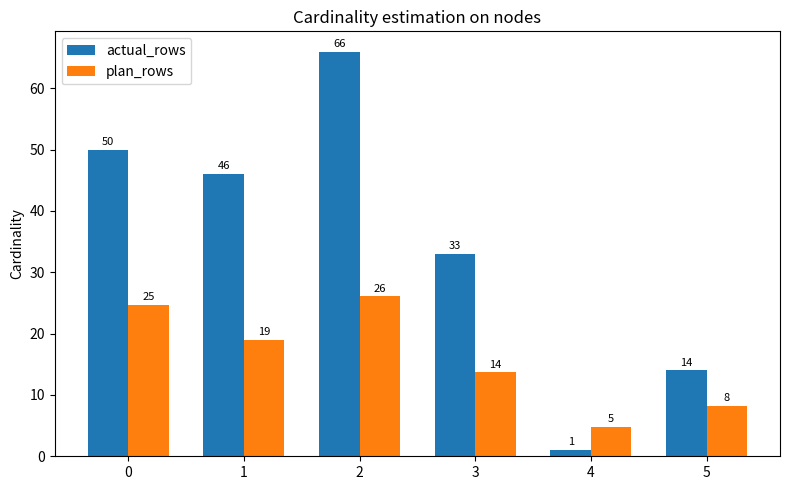

What is the difference between the plan_rows values at 3 and 0?

11.0